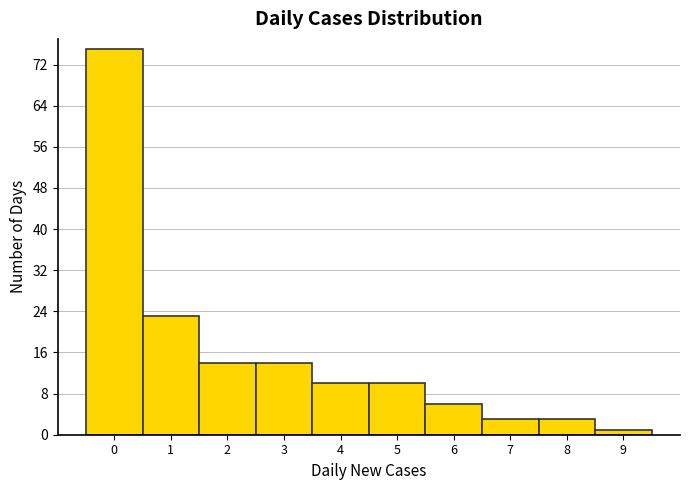

Over which range of the x-axis is the bar tallest?

-0.5 to 0.5